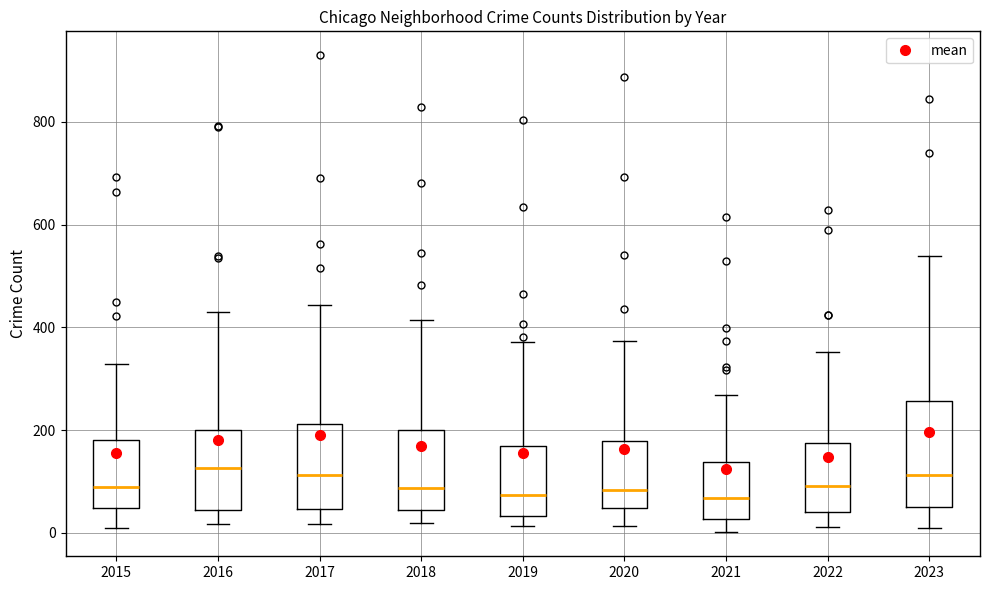

Where does the lower whisker of the box at x = 2018 end on the y-axis? The values are not printed on the chart, so give them approximately, as read against the axis.

20